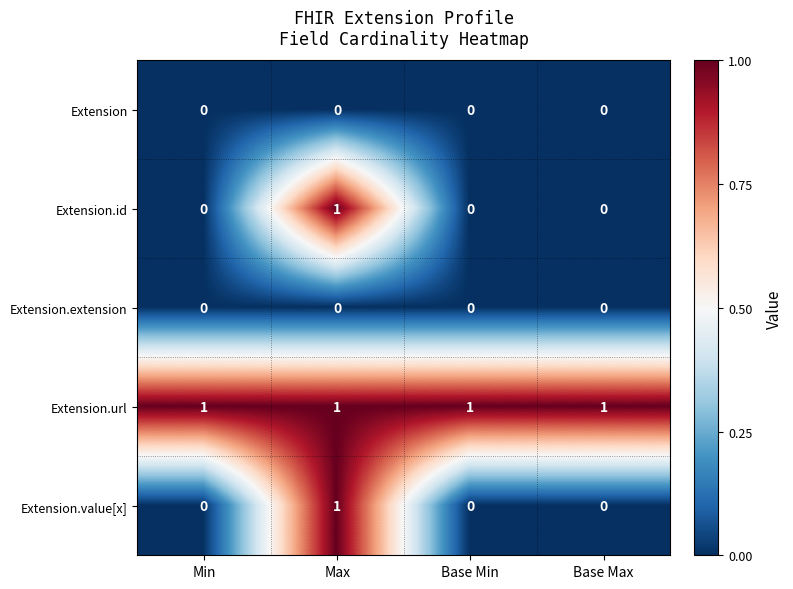

True or false: Extension.id has a value of 0 at Base Min.

True